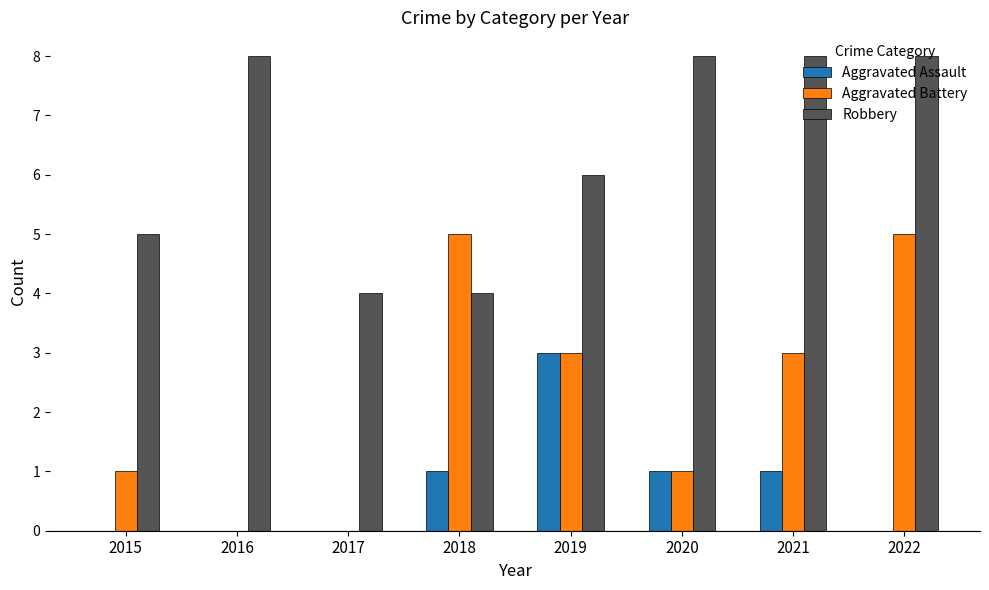

Does the chart contain stacked bars?

No